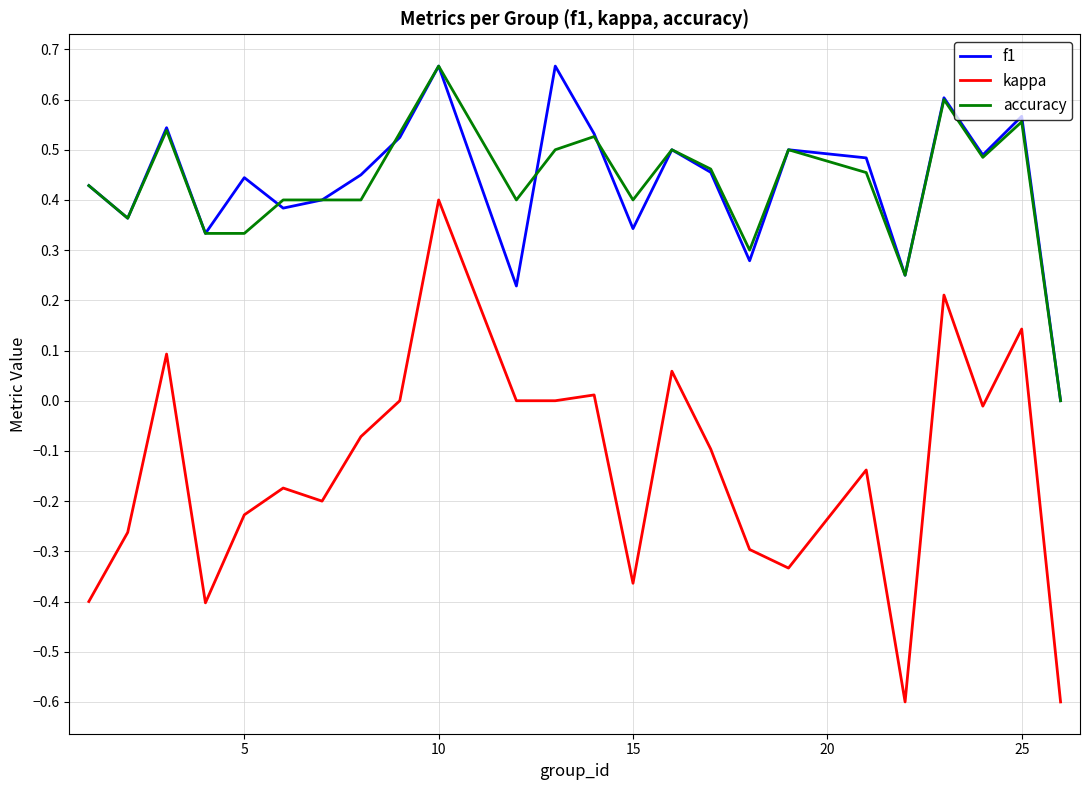

What are all the series names shown in the legend?

f1, kappa, accuracy